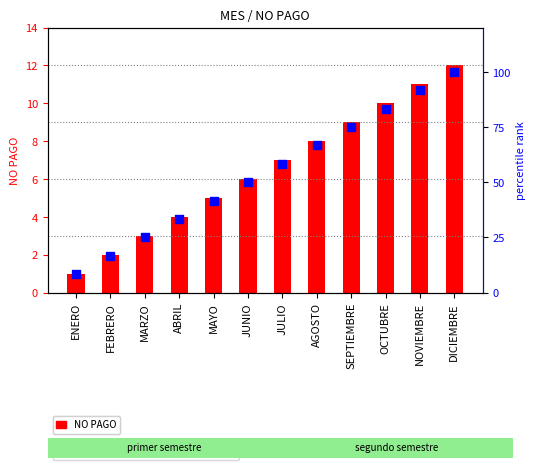

Which series has the widest spread of Y values?

percentile rank within the sample